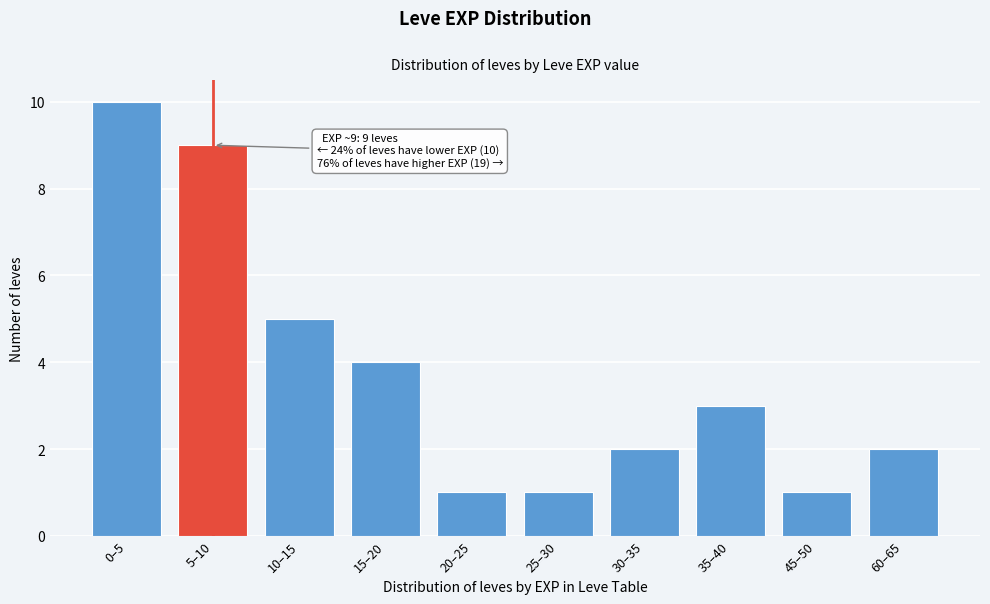

Reading right to left, what are all the values shown in this chart?

2	1	3	2	1	1	4	5	9	10